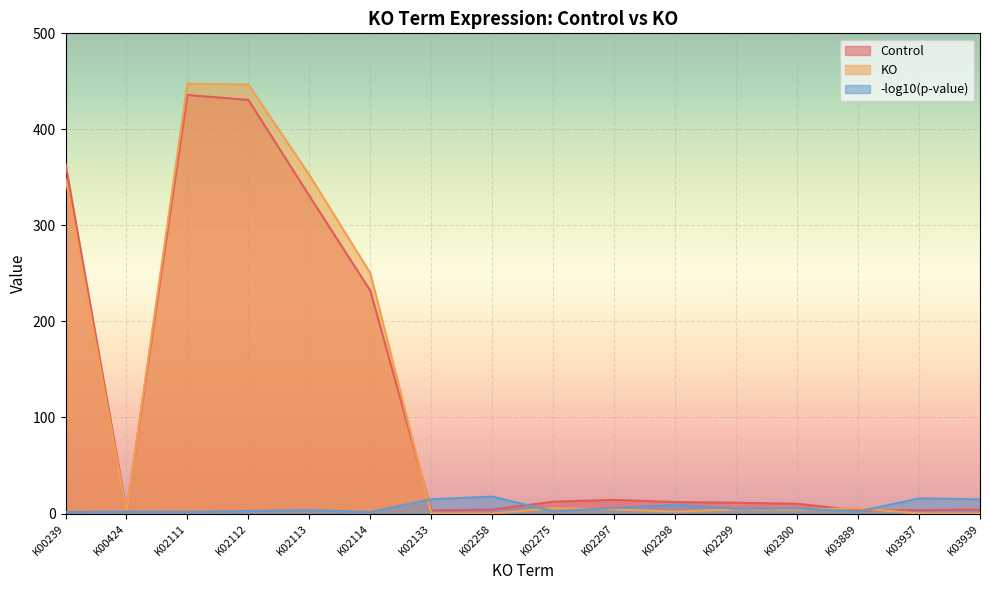

How many intersections are there between -log10(p-value) and KO?

7